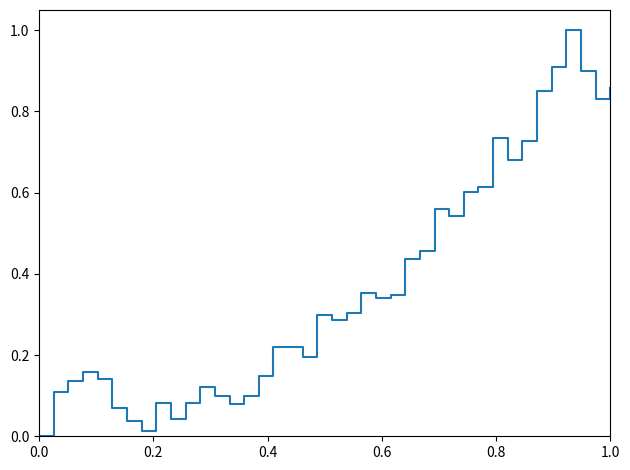

What is the difference between the maximum and minimum values?

1.0